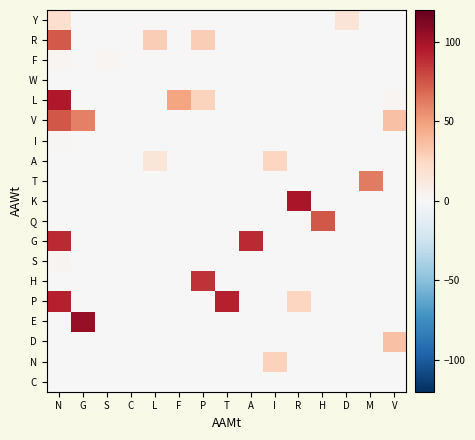

At how many categories does at least one series exceed 0?

15